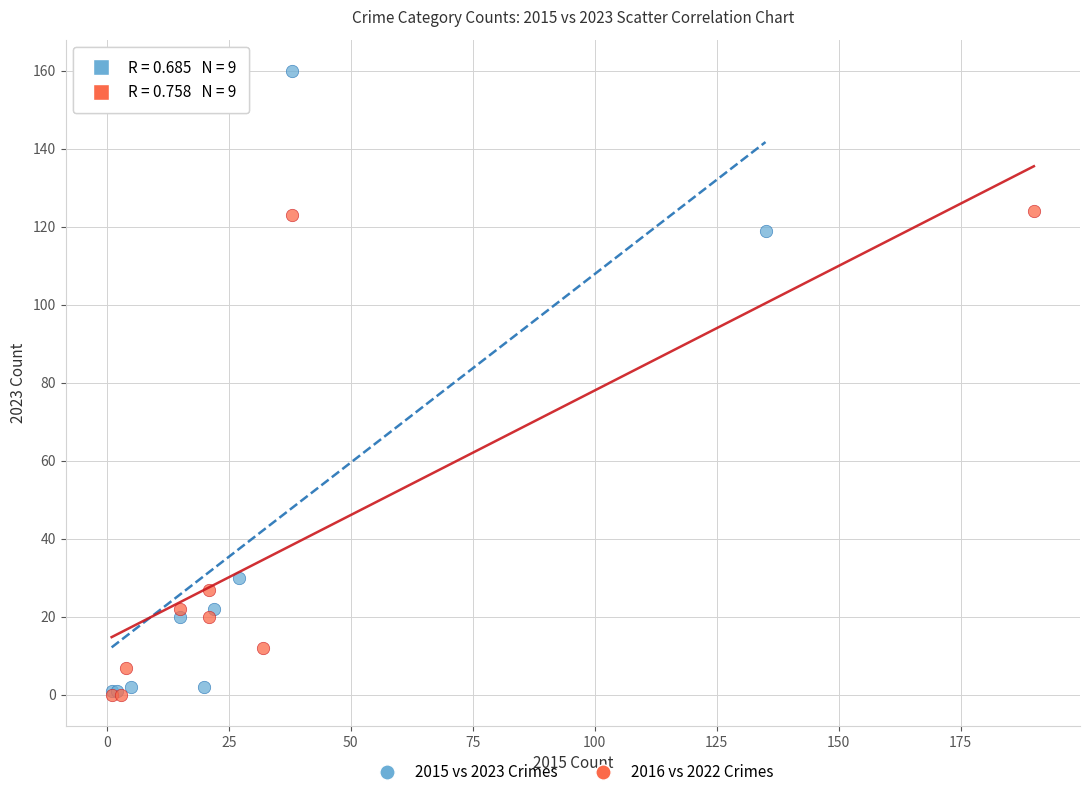

Which series has the largest Y range (max minus min)?

2015 vs 2023 Crimes